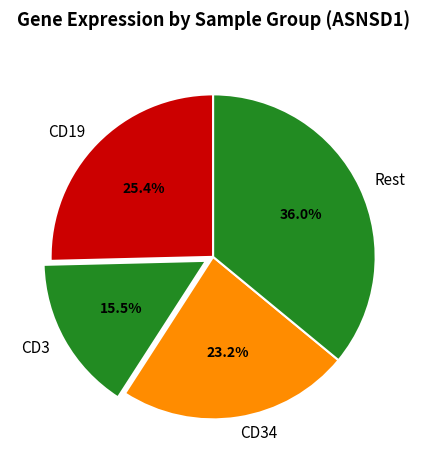

Is there any slice that represents more than half of the pie?

No